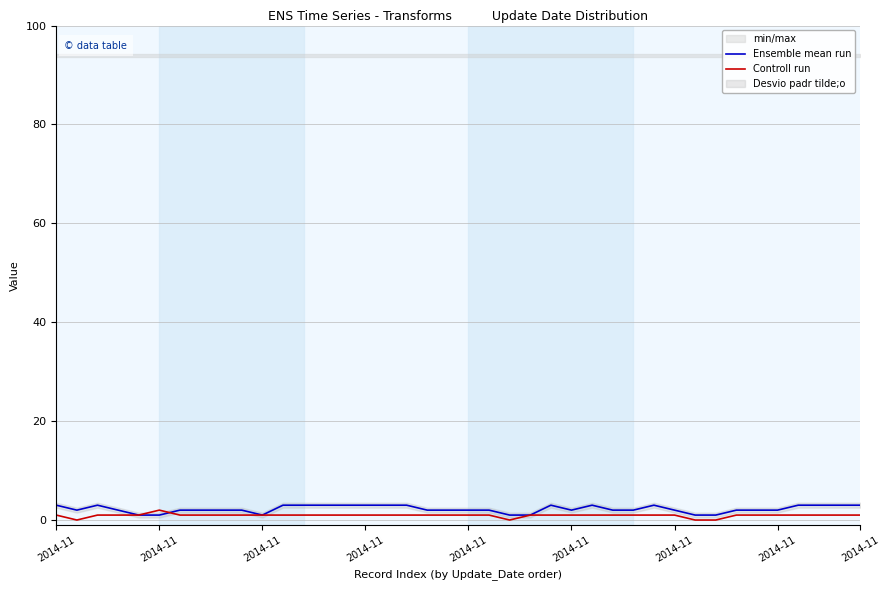

What is the difference between the second highest and minimum values in the Ensemble mean run series?

2